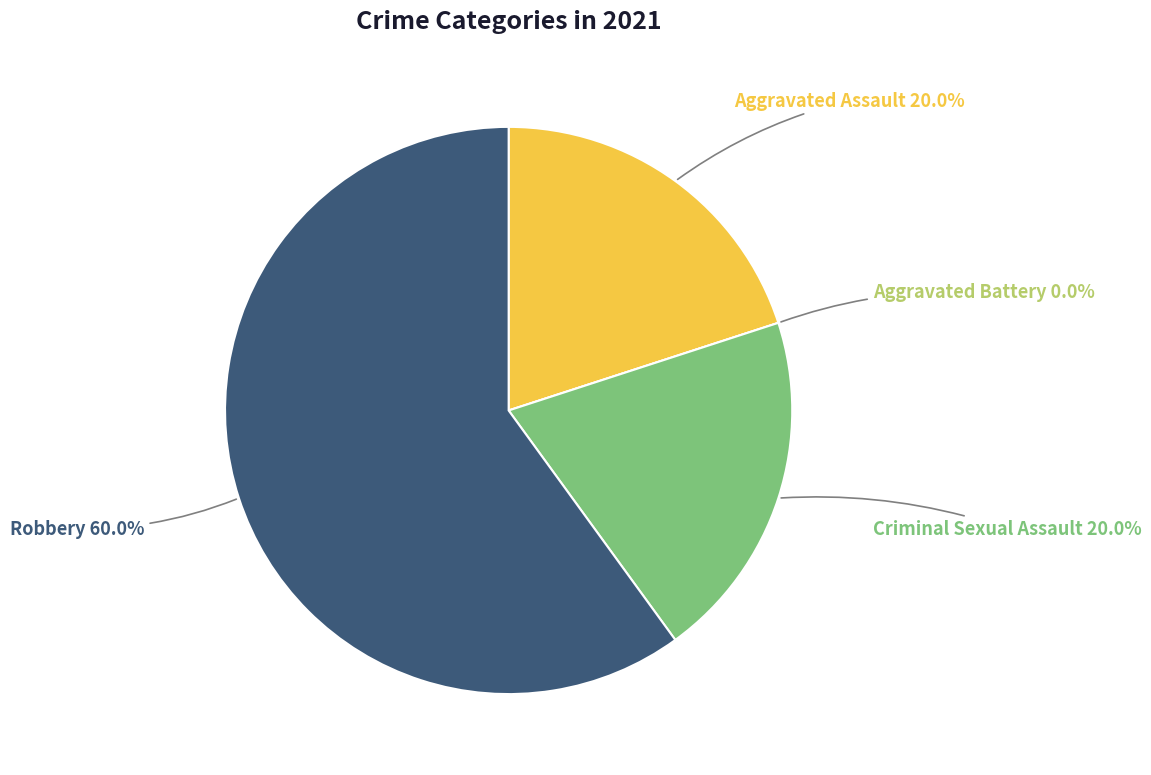

To the nearest percent, what is the combined percentage of Aggravated Assault and Criminal Sexual Assault?

40%